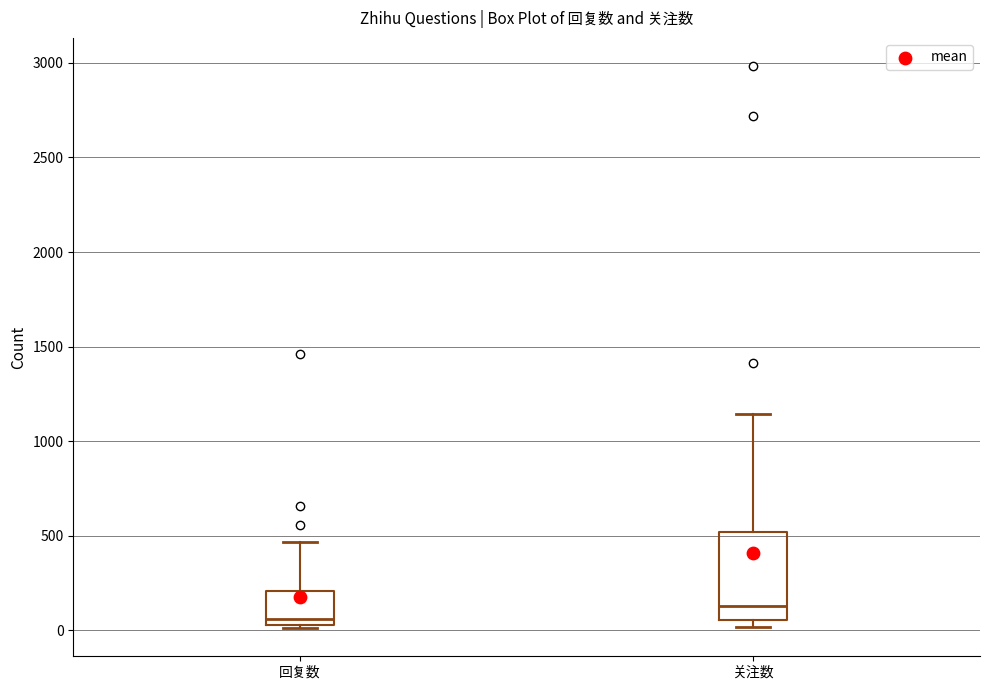

Where does the upper whisker of the box for 关注数 end on the y-axis? The values are not printed on the chart, so give them approximately, as read against the axis.

1150